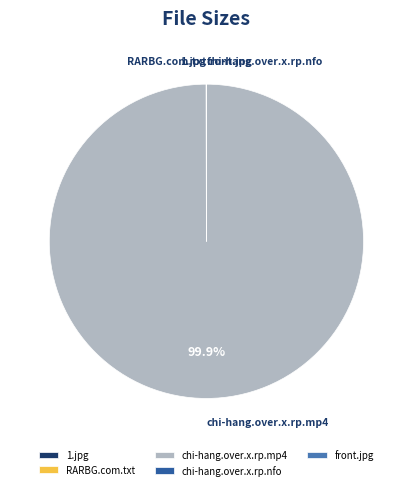

Which category has the biggest portion of the pie?

chi-hang.over.x.rp.mp4